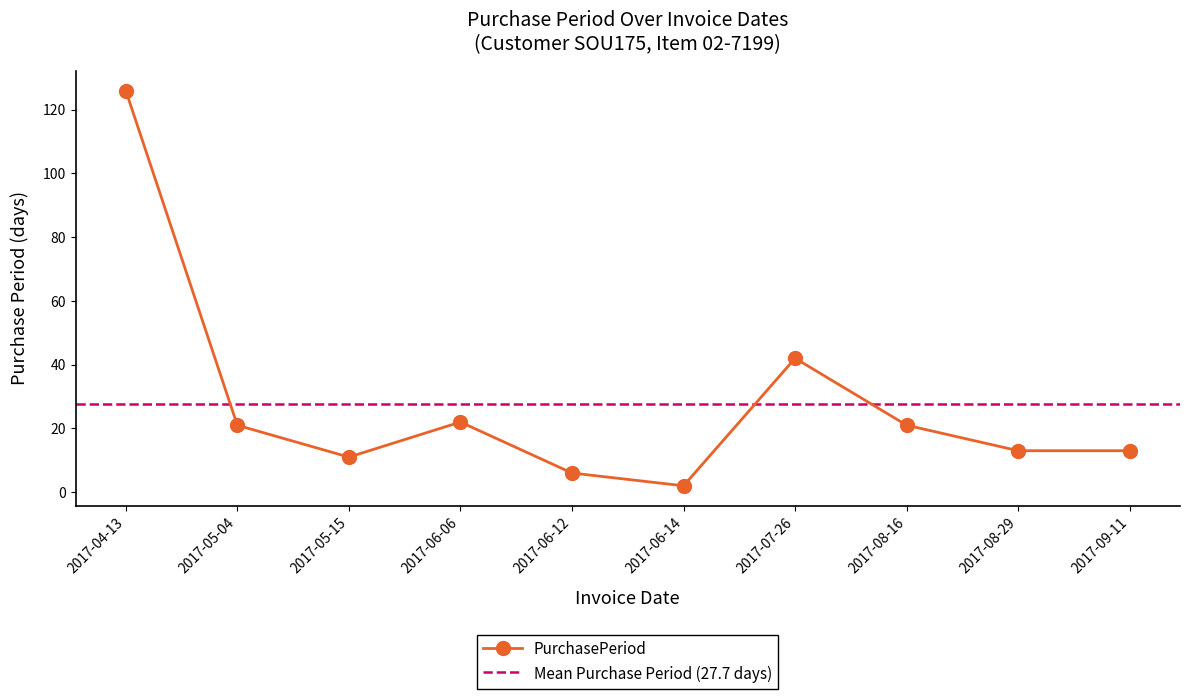

Where does the data first go above 21?

2017-04-13